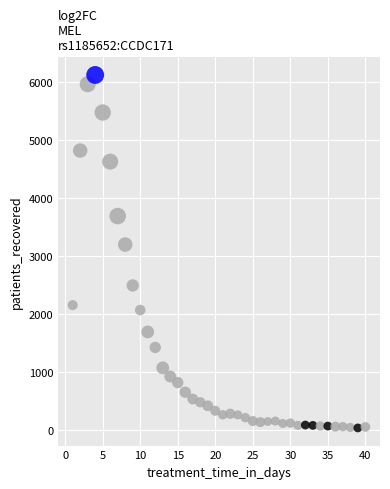

What is the range of Y values (max minus min)?

6085